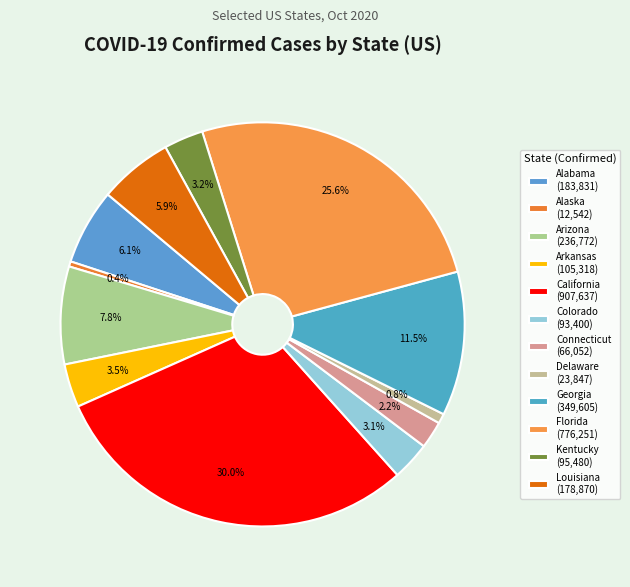

How much of the chart is everything except Arkansas?

96.5%